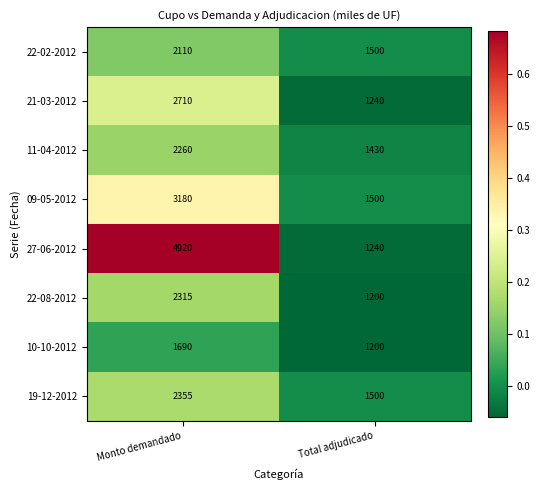

Reading right to left, list all the values displayed in this chart.

22-02-2012: 1500	2110
21-03-2012: 1240	2710
11-04-2012: 1430	2260
09-05-2012: 1500	3180
27-06-2012: 1240	4920
22-08-2012: 1200	2315
10-10-2012: 1200	1690
19-12-2012: 1500	2355